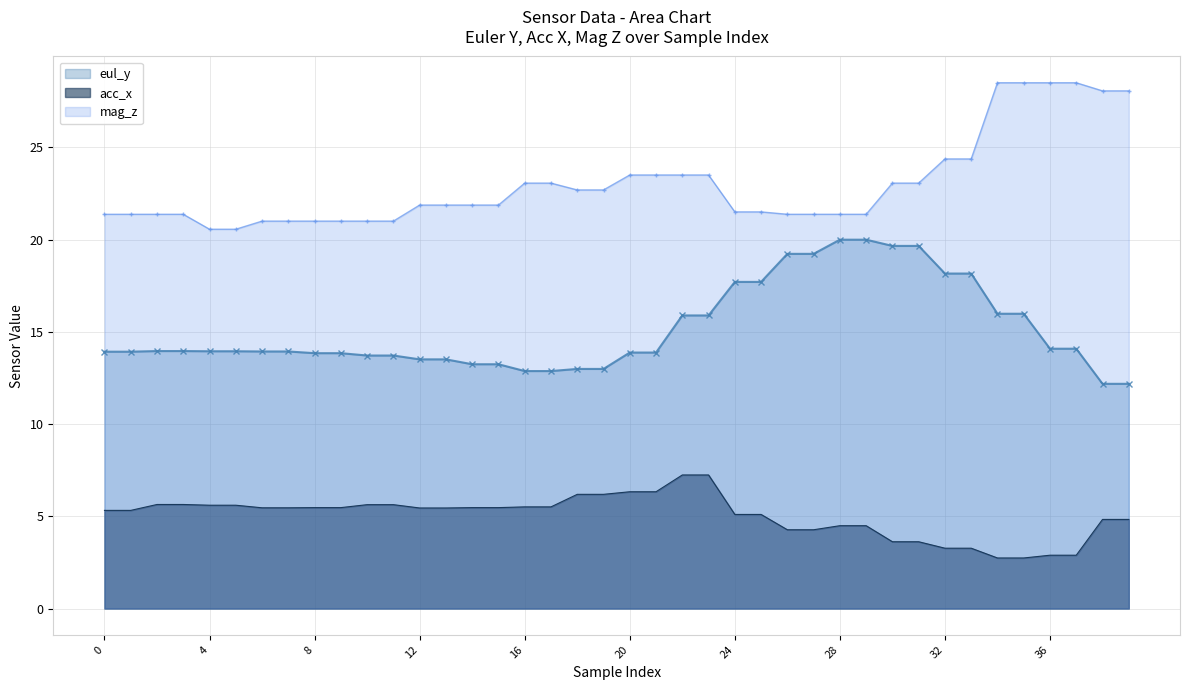

At which category is the sum across all series the highest?

34